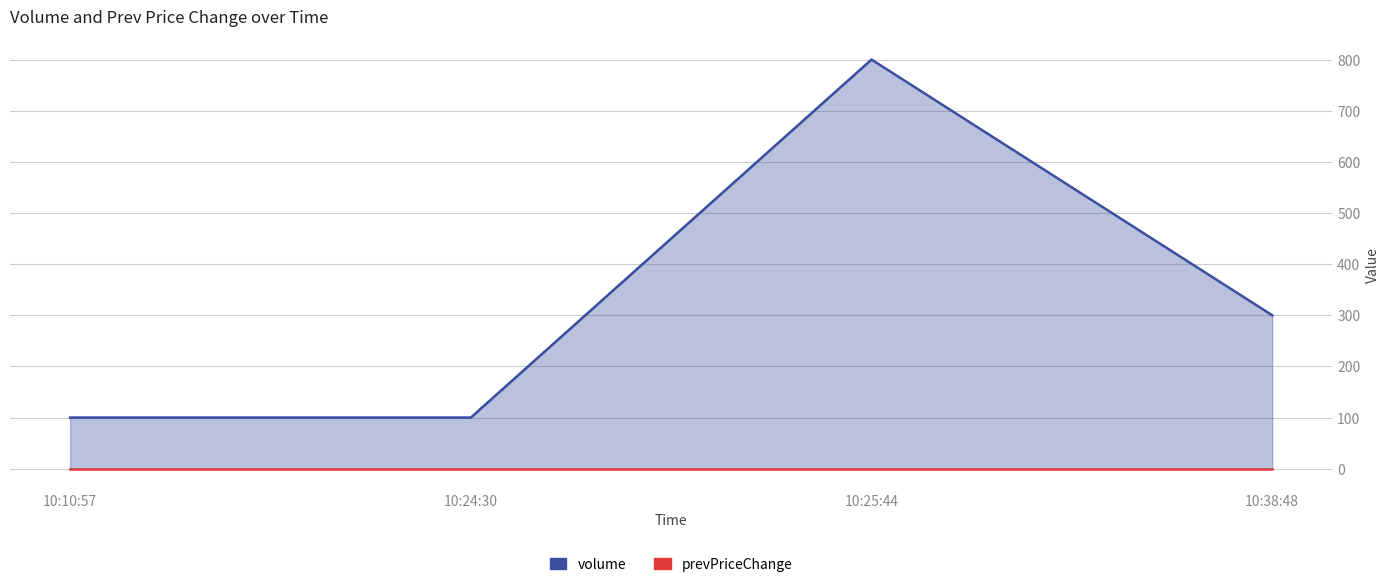

True or false: prevPriceChange and volume intersect in this chart.

False